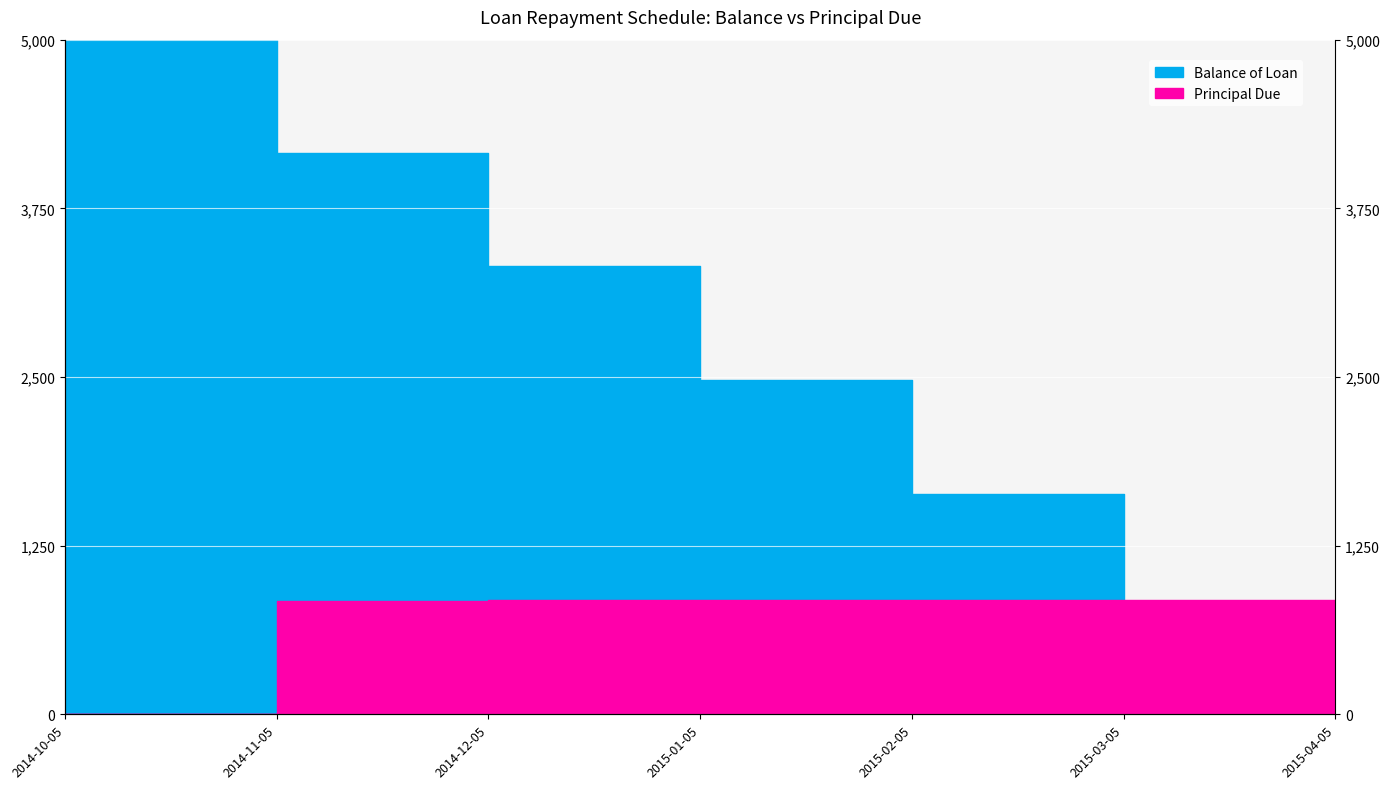

What is the label of the 7th point from the right?

2014-10-05